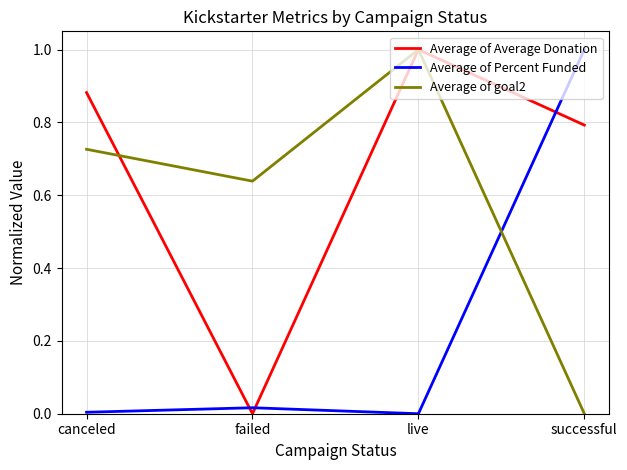

The value of Average of Percent Funded at successful is 0.7. True or false?

False